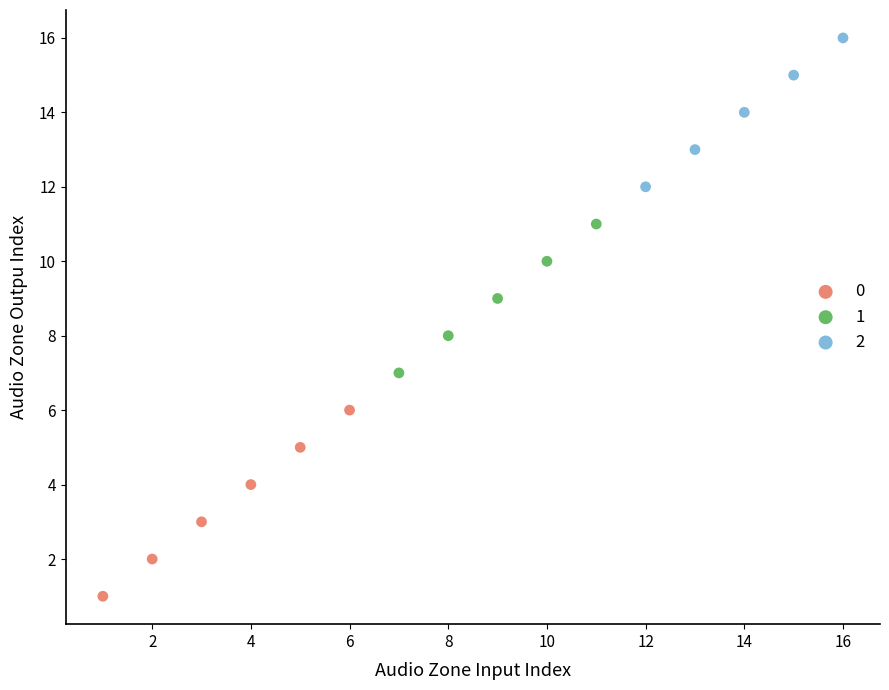

Which series has the widest spread of Y values?

0